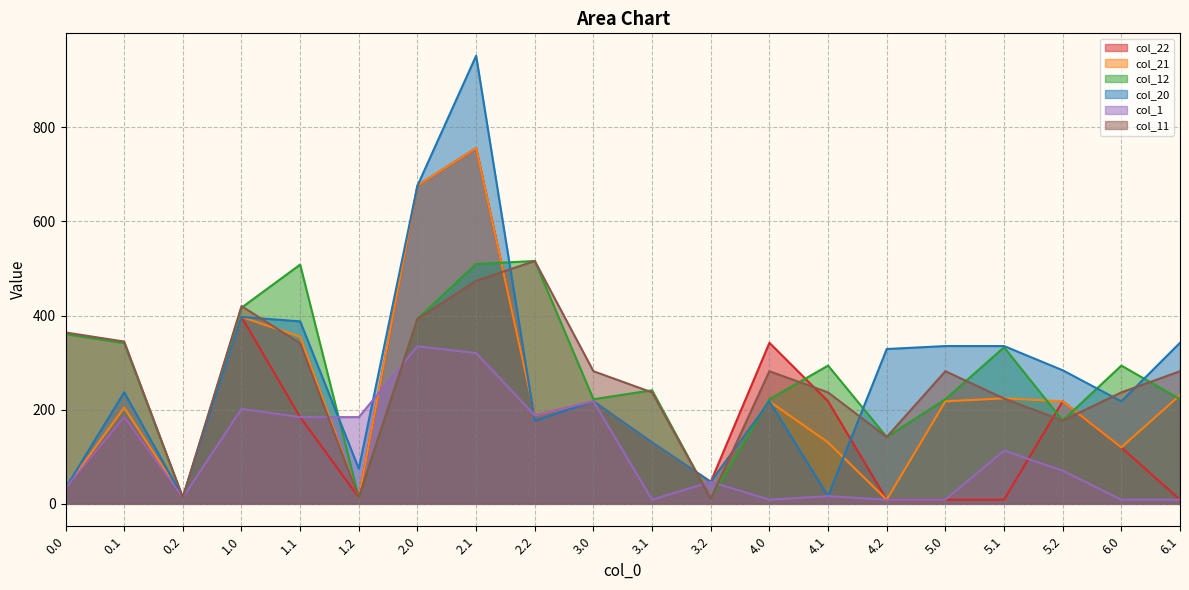

At 1.0, list the series in order from smallest to largest.

col_1, col_22, col_21, col_20, col_12, col_11